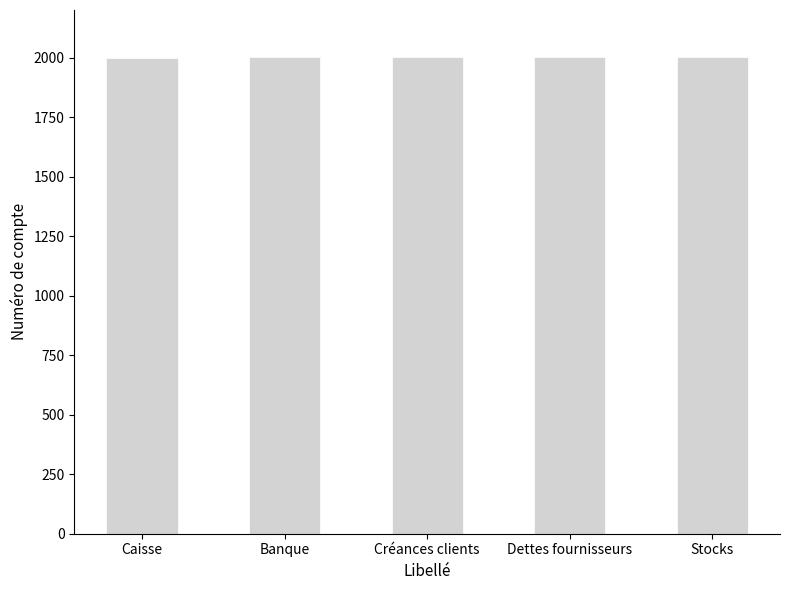

What is the label of the 3rd bar from the left?

Créances clients